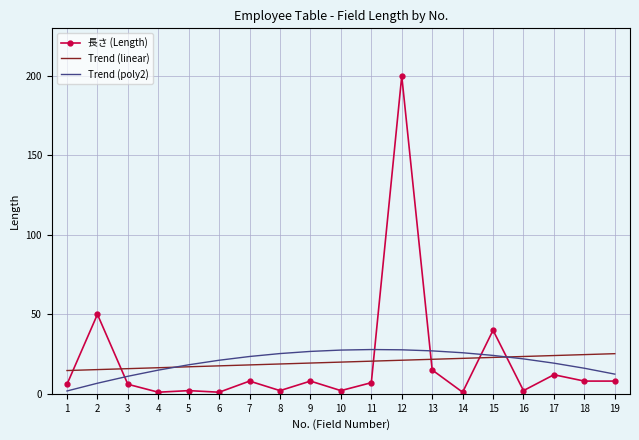

What are all the series names shown in the legend?

長さ (Length), Trend (linear), Trend (poly2)